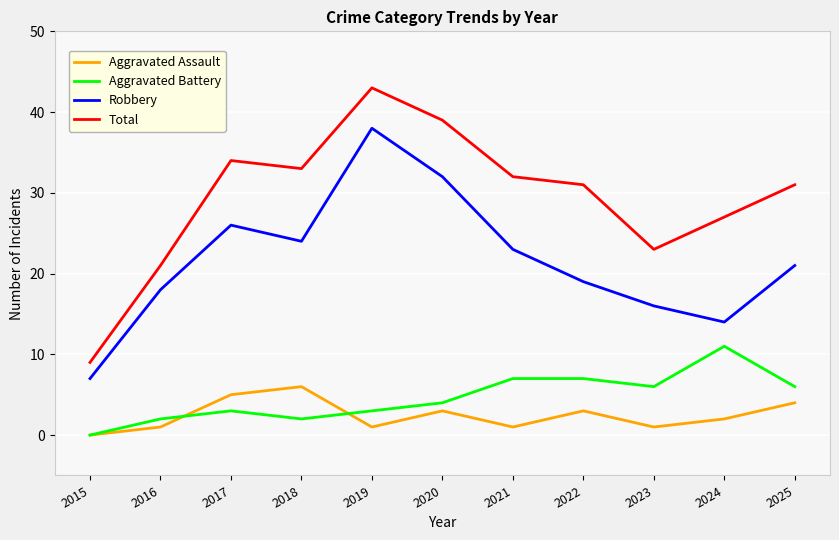

At which label does Total first exceed 31?

2017